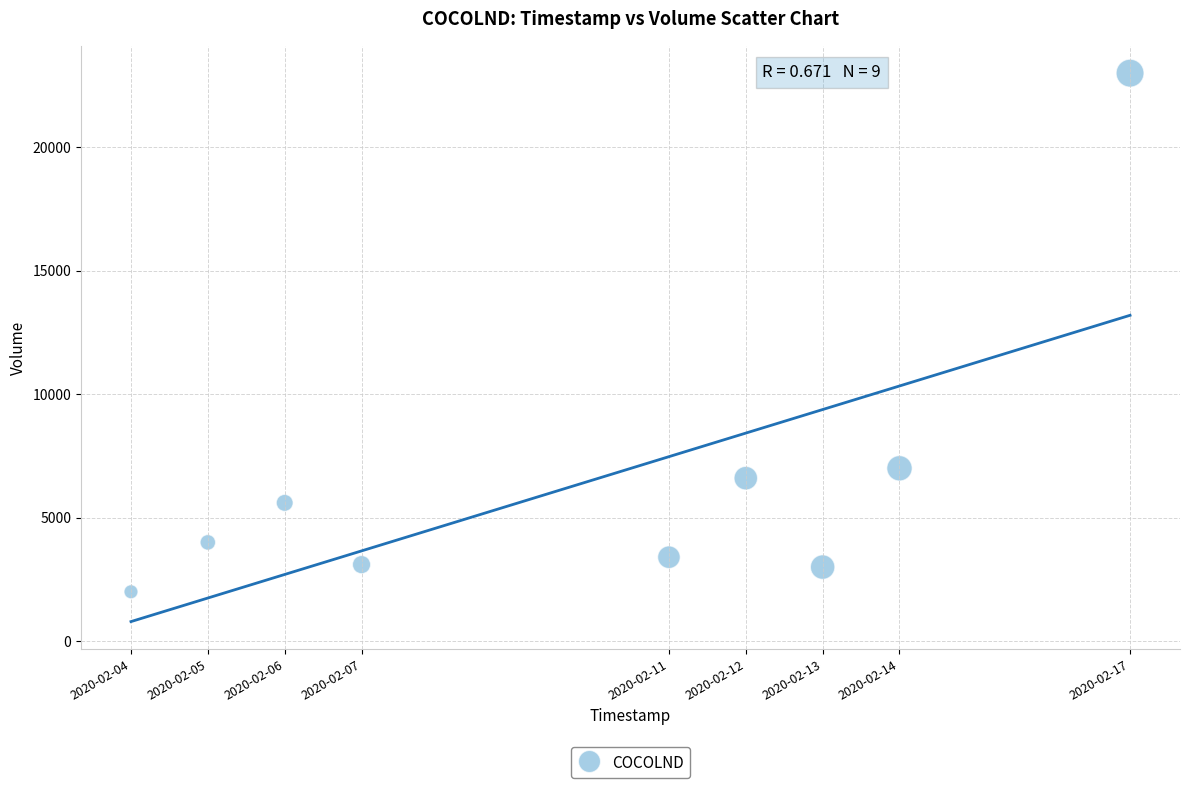

What Y value in the scatter plot is closest to 12500?

7000